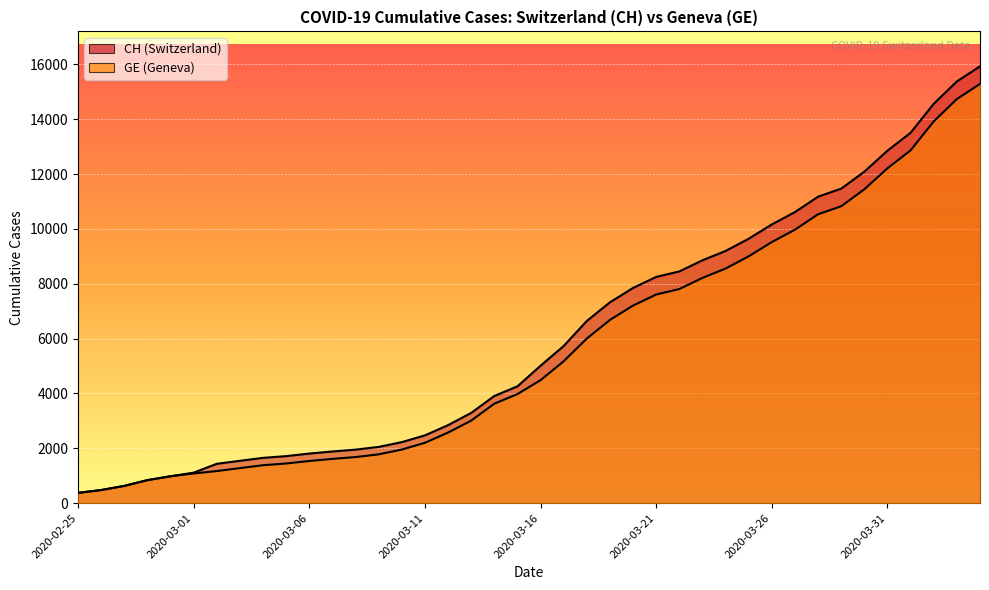

True or false: GE and CH cross at least once.

False